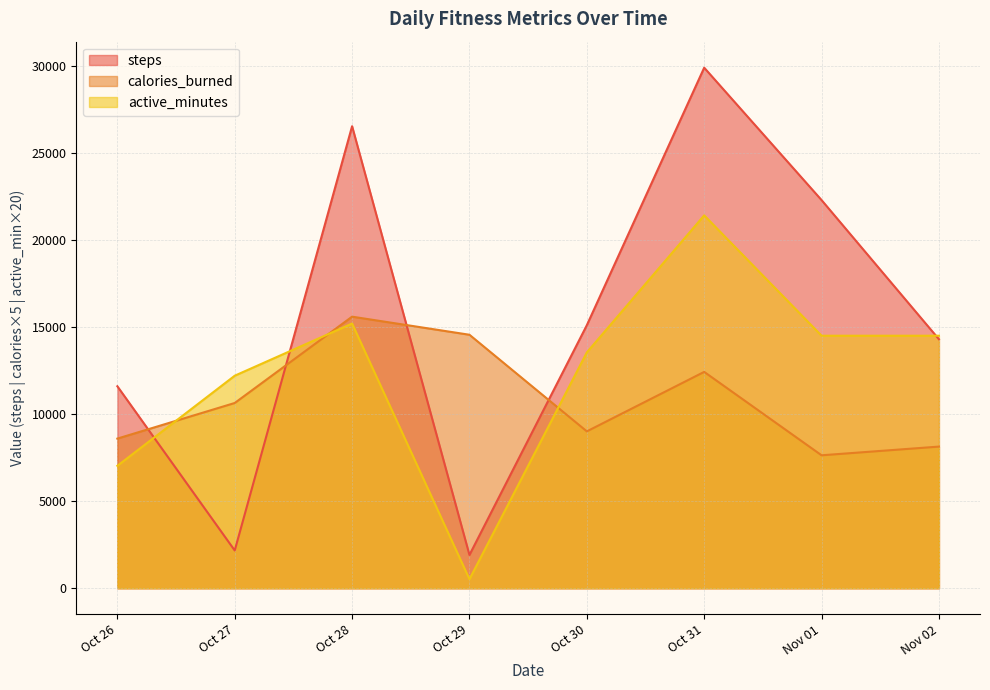

Which series has the largest total across all categories?

steps